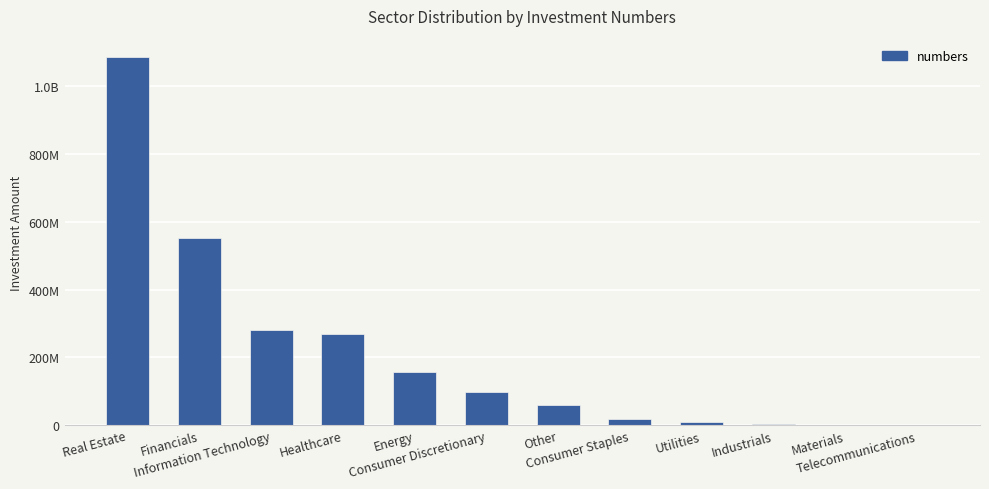

Approximately how many times larger is the value at Real Estate compared to Utilities?

128.6